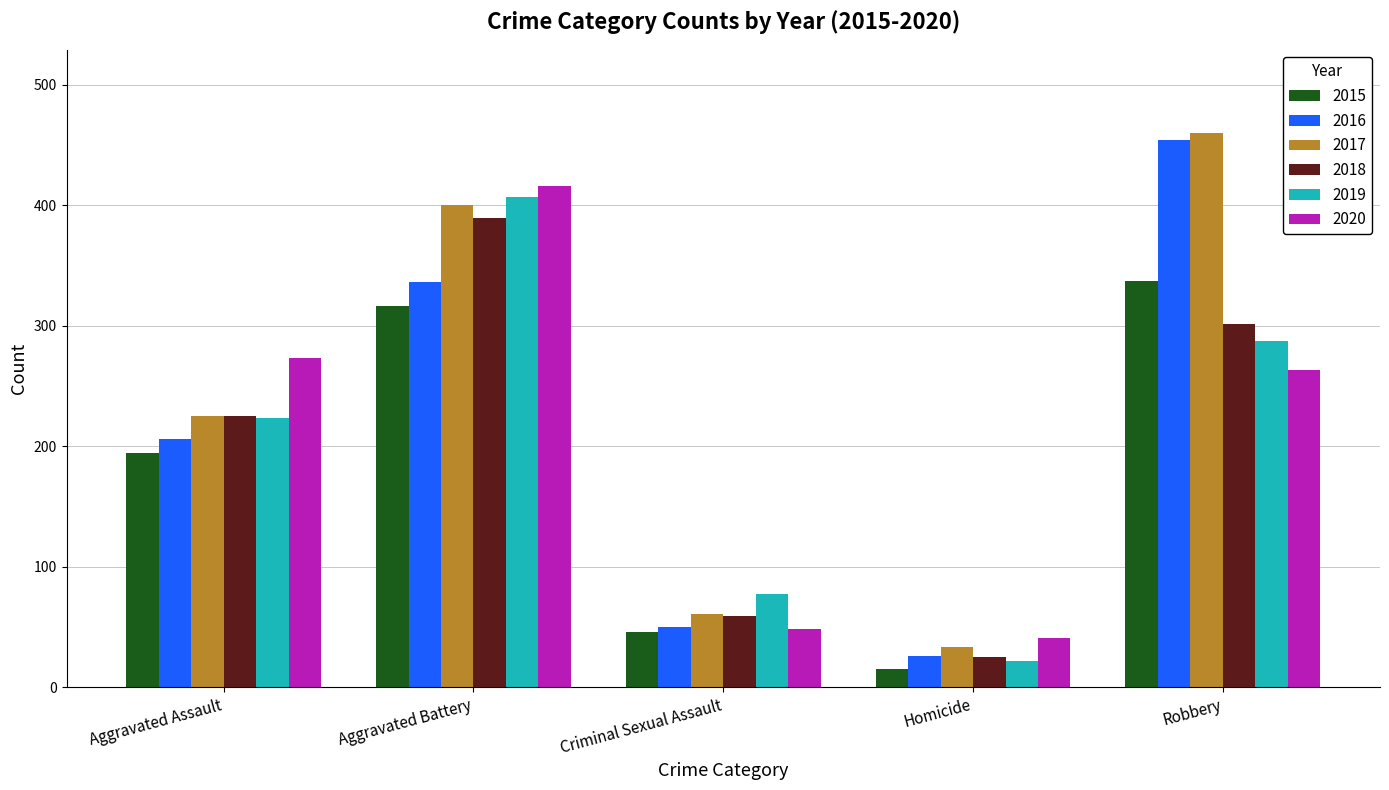

Reading left to right, list all the values displayed in this chart.

2015: 194	316	46	15	337
2016: 206	336	50	26	454
2017: 225	400	61	33	460
2018: 225	389	59	25	301
2019: 223	407	77	22	287
2020: 273	416	48	41	263